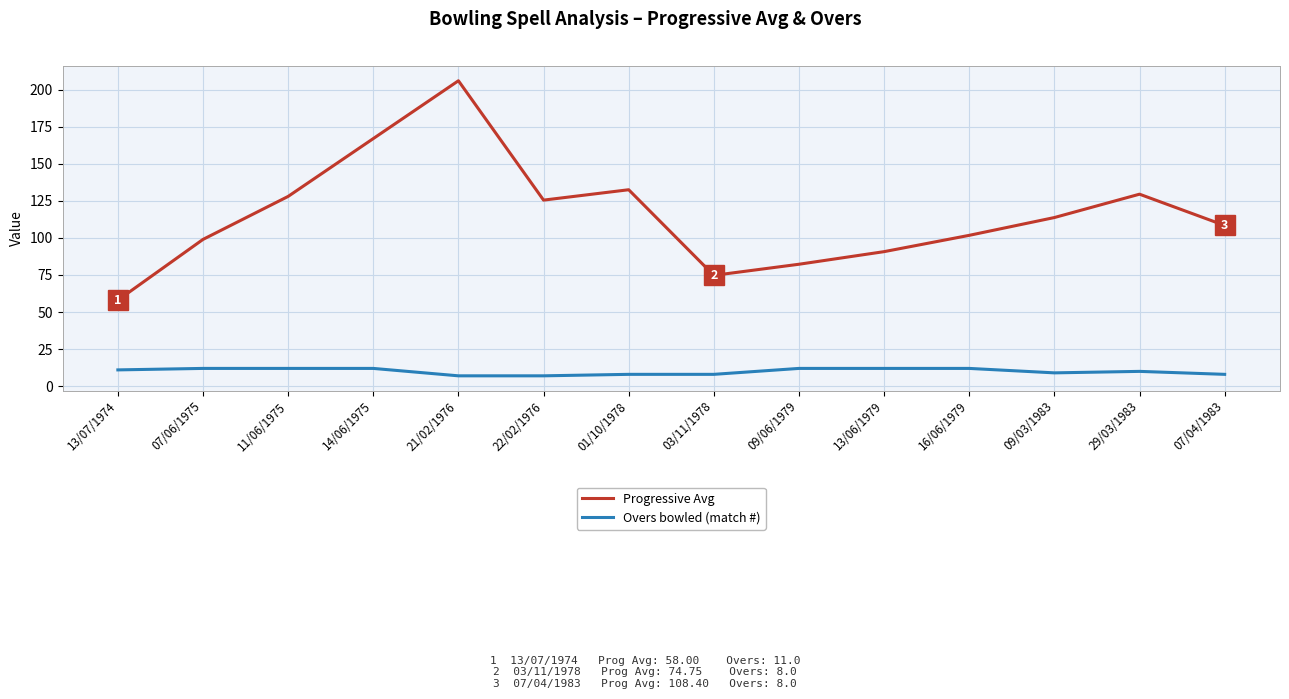

The Progressive Avg series shows 54.5 at 09/06/1979. True or false?

False